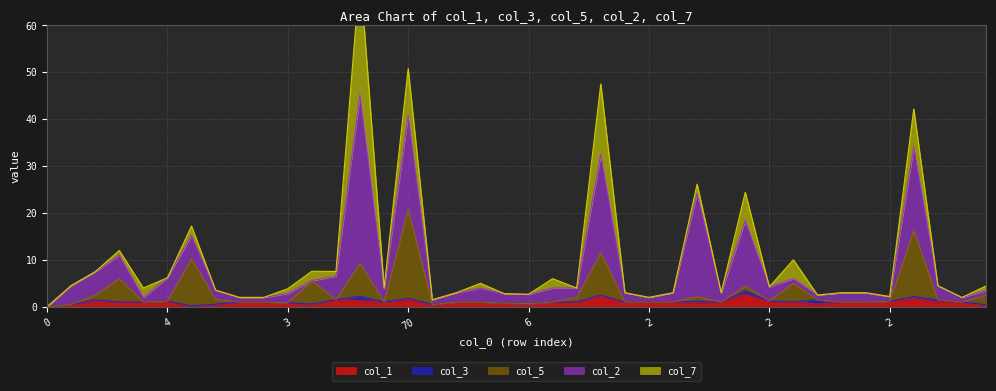

Reading left to right, transcribe all the data shown in this chart.

col_1: 0=0.0	5=0.5	7=1.3	12=1.0	4=1.0	4=1.2	28=0.1	2=0.6	2=1.0	1=1.0	3=0.8	8=0.6	7=1.5	108=1.3	2=1.0	70=1.6	2=0.5	1=1.0	3=1.0	1=0.8	6=0.7	6=1.0	5=1.0	51=2.2	1=1.0	2=1.0	1=1.0	26=0.8	1=1.0	26=2.6	2=1.0	13=1.0	4=0.6	1=1.0	1=1.0	2=1.2	54=1.8	2=1.0	3=1.0	6=0.4
col_3: 0=0.0	5=0.0	7=0.2	12=0.0	4=0.0	4=0.0	28=0.1	2=0.0	2=0.0	1=0.0	3=0.0	8=0.0	7=0.0	108=0.9	2=0.0	70=0.2	2=0.0	1=0.0	3=0.0	1=0.0	6=0.0	6=0.0	5=0.0	51=0.3	1=0.0	2=0.0	1=0.0	26=0.3	1=0.0	26=0.8	2=0.2	13=0.0	4=0.9	1=0.0	1=0.0	2=0.0	54=0.4	2=0.5	3=0.0	6=0.0
col_5: 0=0.0	5=0.0	7=1.0	12=5.0	4=0.0	4=0.0	28=10.0	2=1.0	2=0.0	1=0.0	3=0.0	8=5.0	7=0.0	108=7.0	2=0.0	70=19.0	2=0.0	1=0.0	3=0.0	1=0.0	6=0.0	6=0.0	5=1.0	51=9.0	1=0.0	2=0.0	1=0.0	26=1.0	1=0.0	26=1.0	2=0.0	13=4.0	4=0.0	1=0.0	1=0.0	2=0.0	54=14.0	2=0.0	3=0.0	6=2.0
col_2: 0=0.0	5=4.0	7=5.0	12=5.0	4=1.0	4=5.0	28=5.0	2=2.0	2=1.0	1=1.0	3=2.0	8=0.0	7=5.0	108=36.0	2=3.0	70=20.0	2=1.0	1=2.0	3=3.0	1=2.0	6=2.0	6=3.0	5=2.0	51=21.0	1=2.0	2=1.0	1=2.0	26=22.0	1=2.0	26=14.0	2=3.0	13=1.0	4=1.0	1=2.0	1=2.0	2=1.0	54=18.0	2=3.0	3=1.0	6=1.0
col_7: 0=0.0	5=0.0	7=0.0	12=1.0	4=2.0	4=0.0	28=2.0	2=0.0	2=0.0	1=0.0	3=1.0	8=2.0	7=1.0	108=26.0	2=0.0	70=10.0	2=0.0	1=0.0	3=1.0	1=0.0	6=0.0	6=2.0	5=0.0	51=15.0	1=0.0	2=0.0	1=0.0	26=2.0	1=0.0	26=6.0	2=0.0	13=4.0	4=0.0	1=0.0	1=0.0	2=0.0	54=8.0	2=0.0	3=0.0	6=1.0